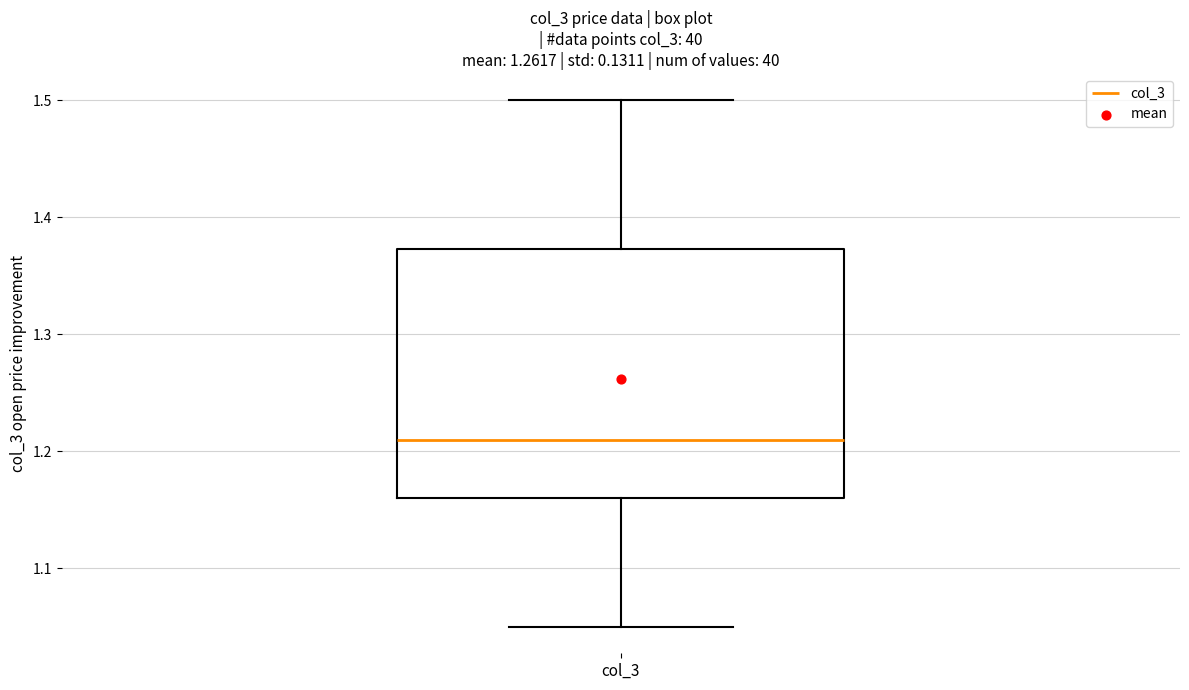

Where does the upper whisker of the box for col_3 end on the y-axis? The values are not printed on the chart, so give them approximately, as read against the axis.

1.50